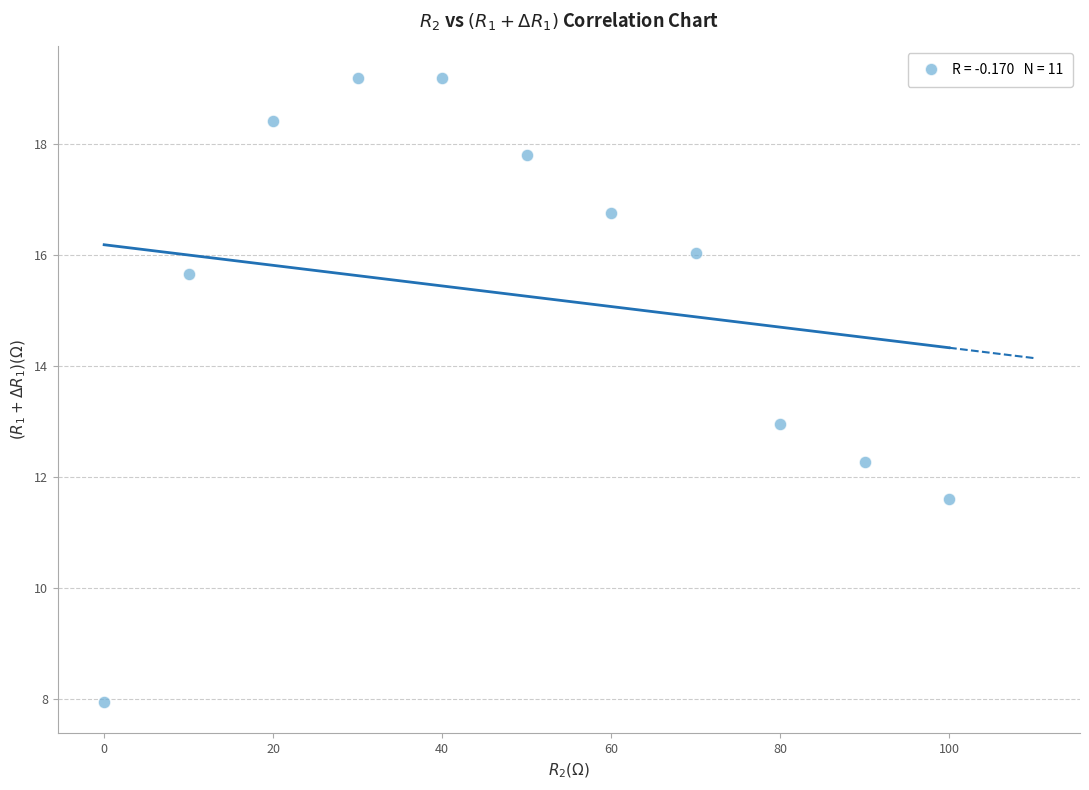

What is the range of X values (max minus min)?

100.0